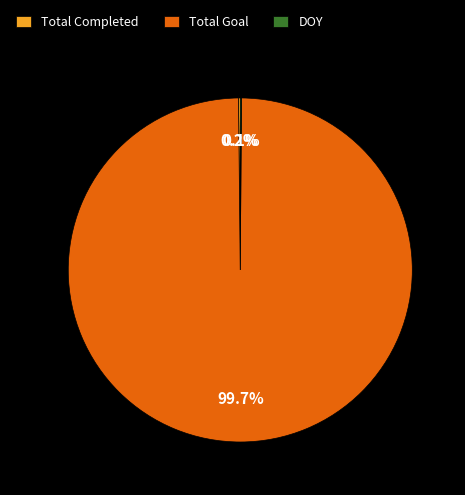

Which category has the biggest portion of the pie?

Total Goal